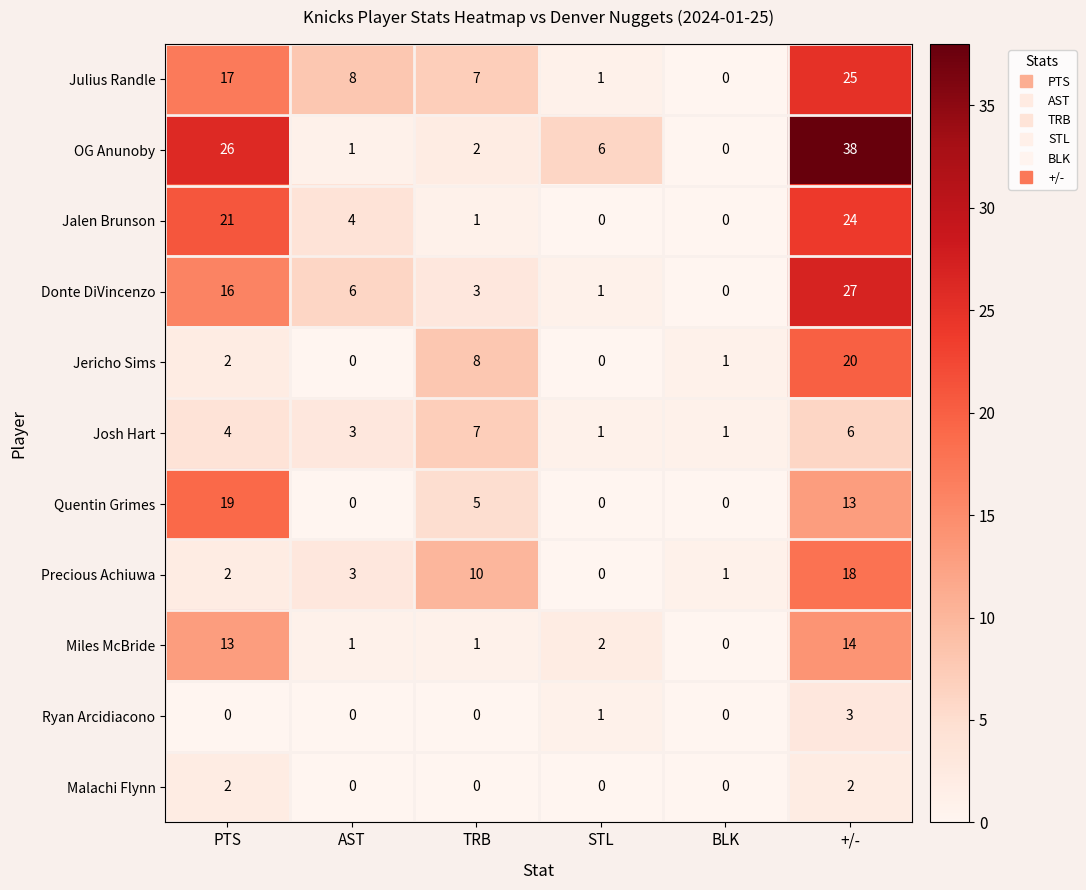

True or false: Quentin Grimes has a value of 19 at PTS.

True